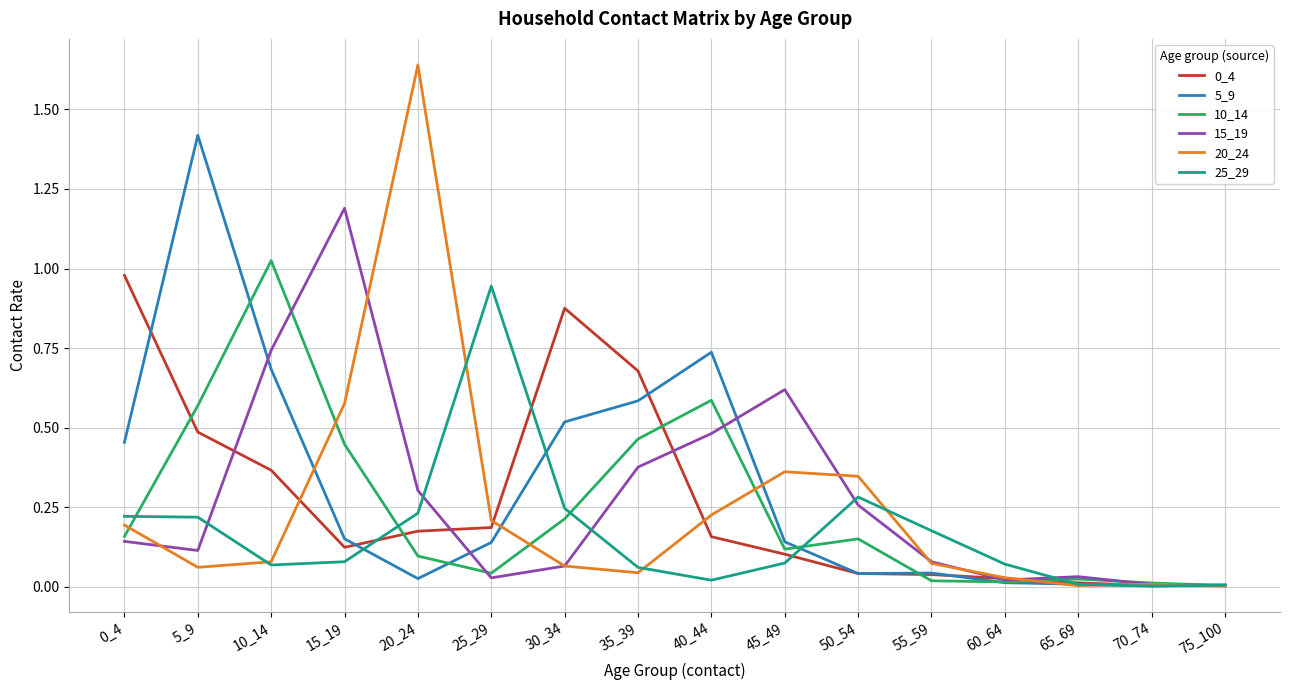

How many categories are shown in the chart?

16